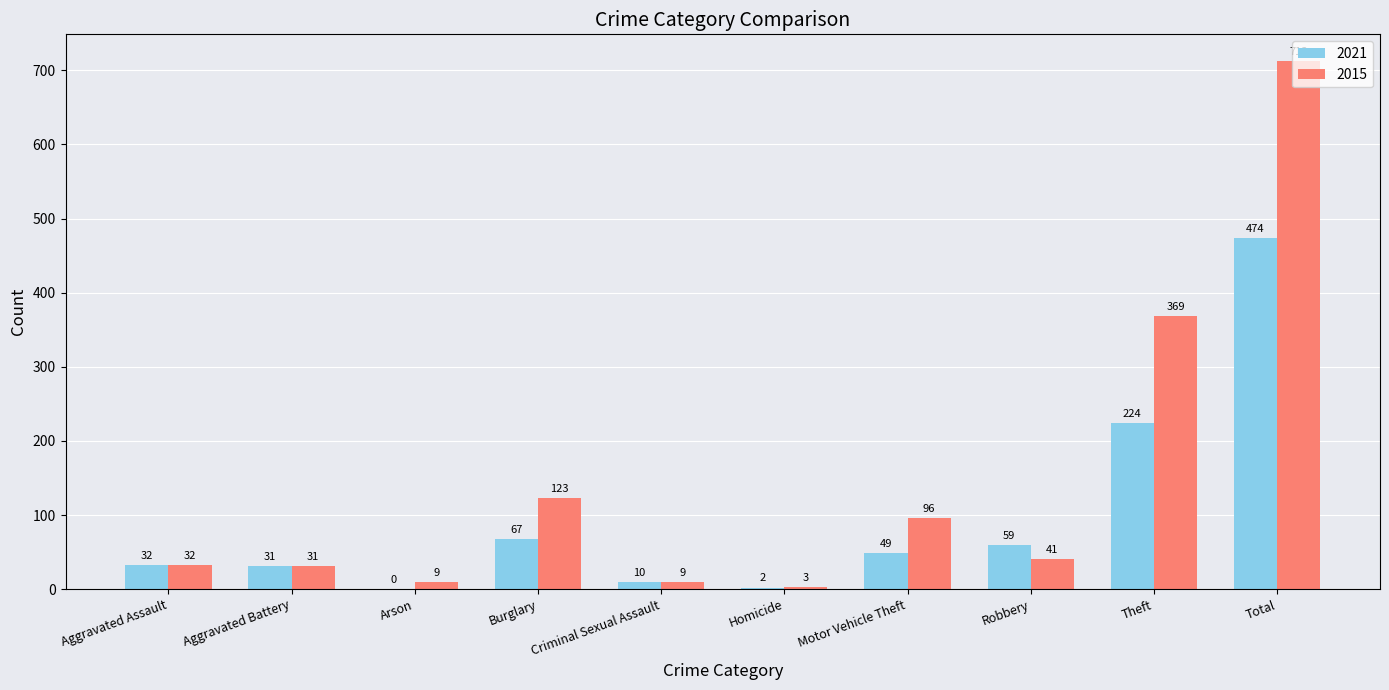

The 2021 series shows 10 at Criminal Sexual Assault. True or false?

True